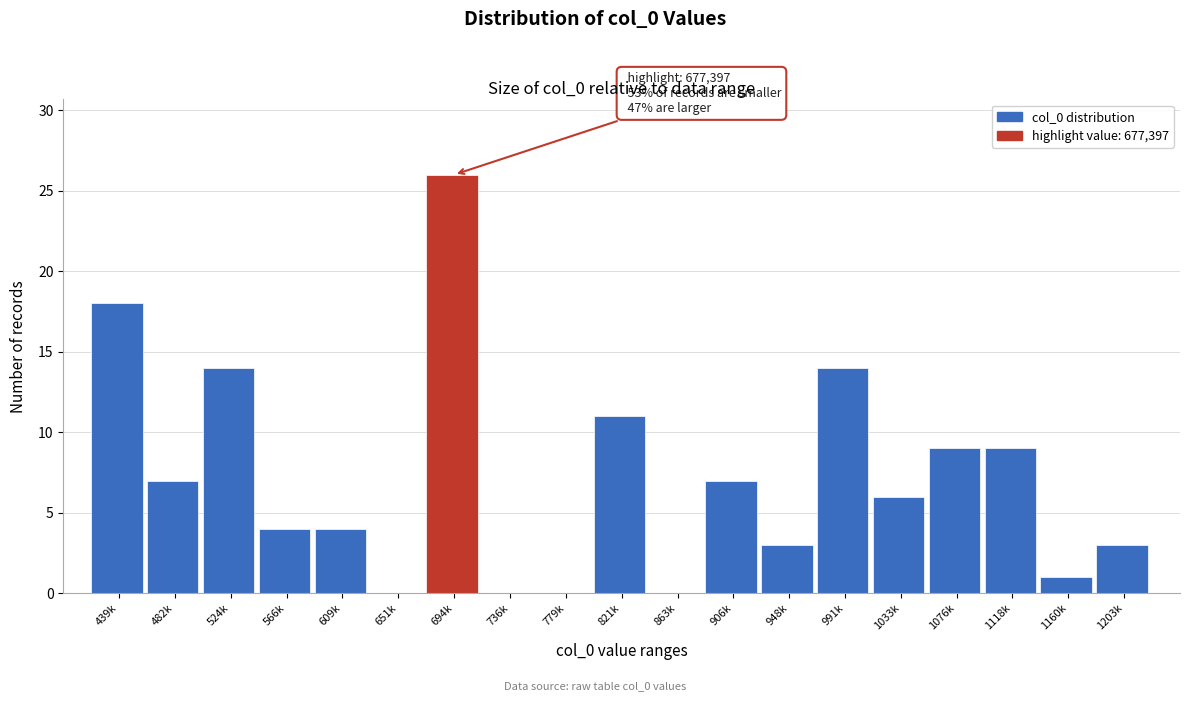

Reading left to right, what are all the values shown in this chart?

439k=18	482k=7	524k=14	566k=4	609k=4	651k=0	694k=26	736k=0	779k=0	821k=11	863k=0	906k=7	948k=3	991k=14	1033k=6	1076k=9	1118k=9	1160k=1	1203k=3